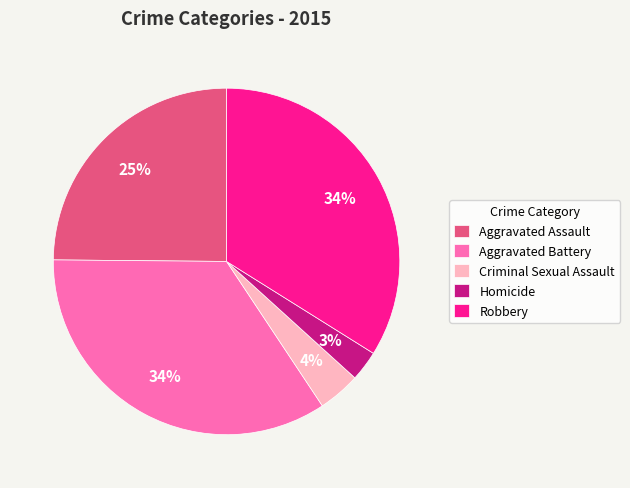

Which slice is the smallest?

Homicide